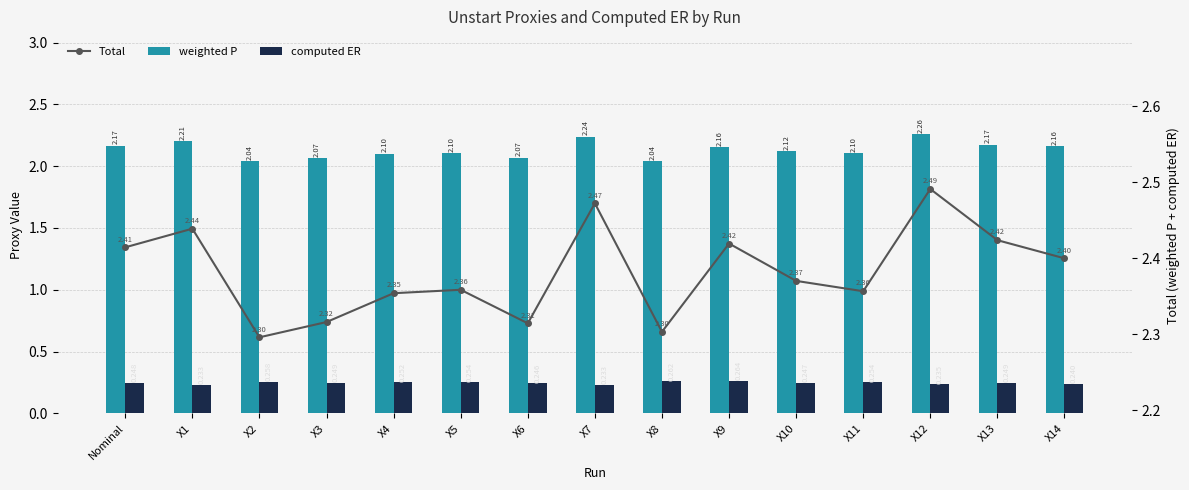

How many series are shown in this chart?

3